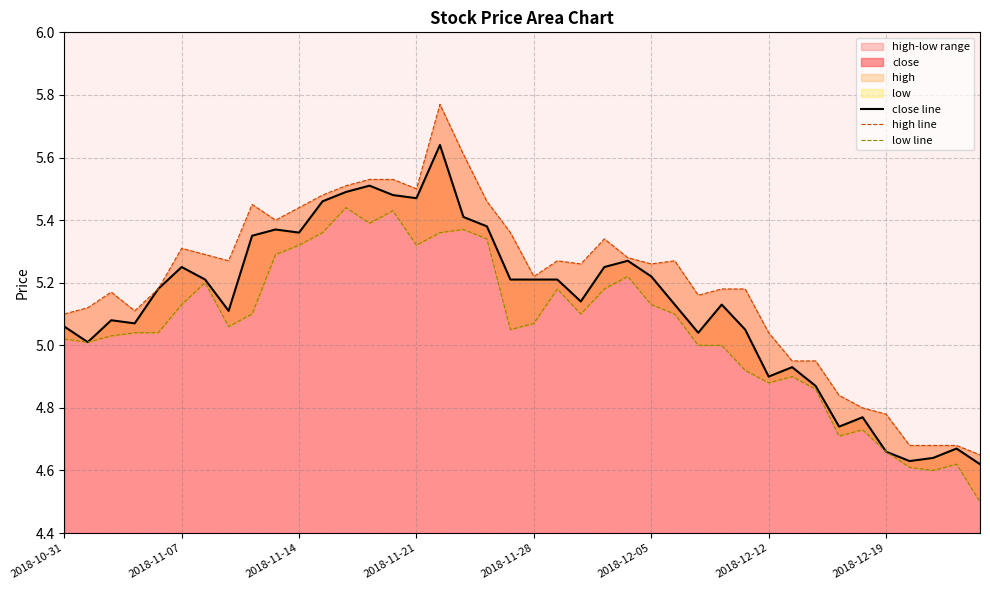

At which category is the sum across all series the highest?

16